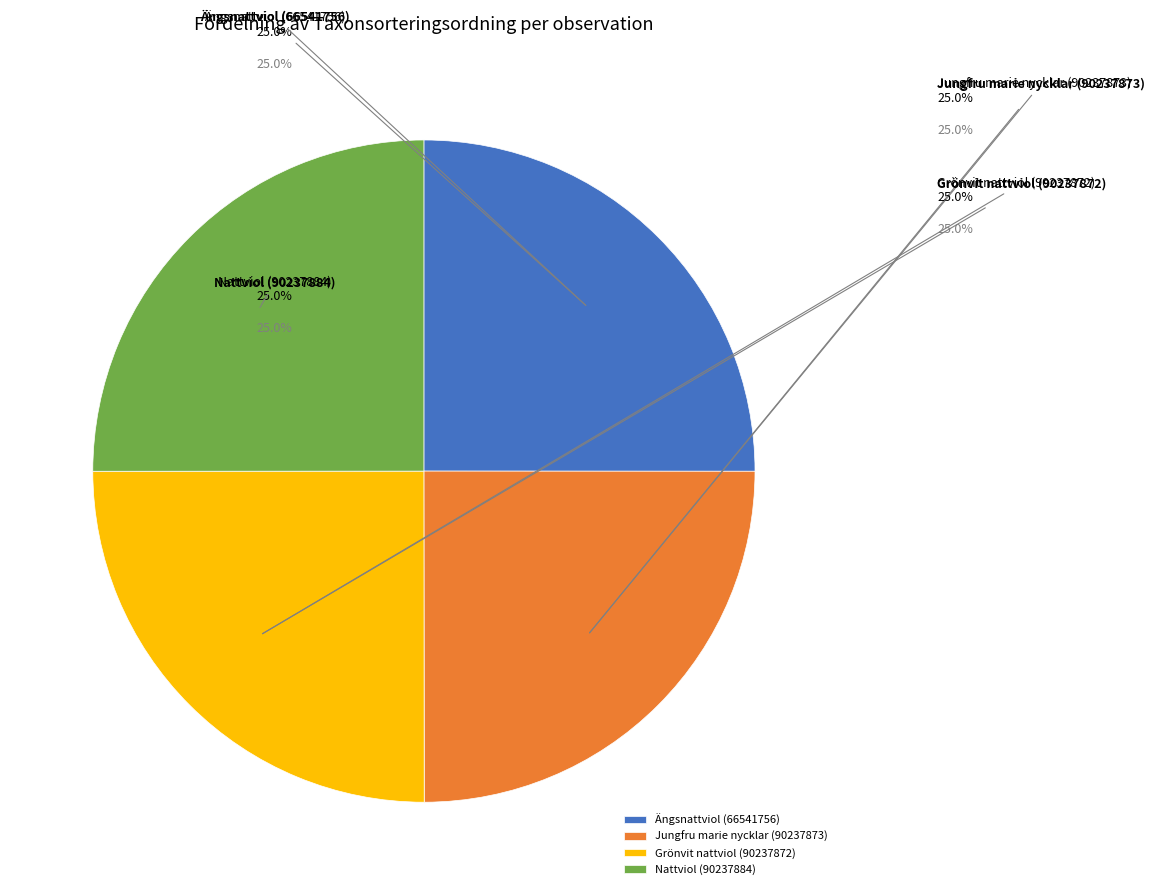

True or false: Nattviol (90237884) accounts for 25% of the total.

True